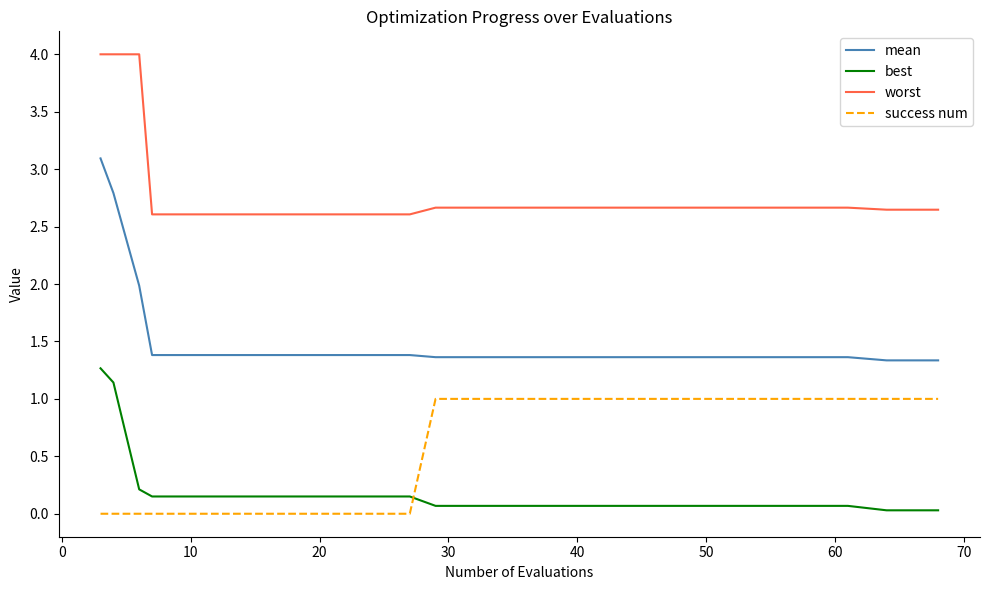

Rank the series by their maximum value, from lowest to highest.

success num, best, mean, worst